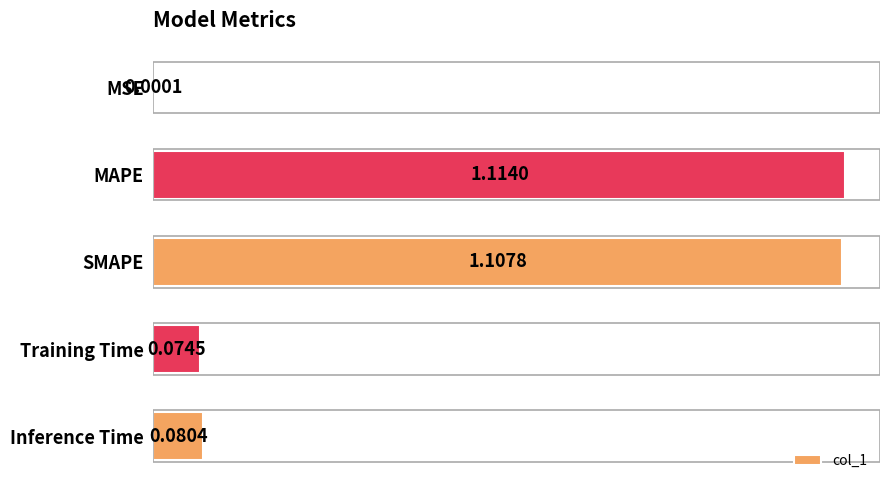

What is the sum of the values at Training Time and MAPE?

1.2